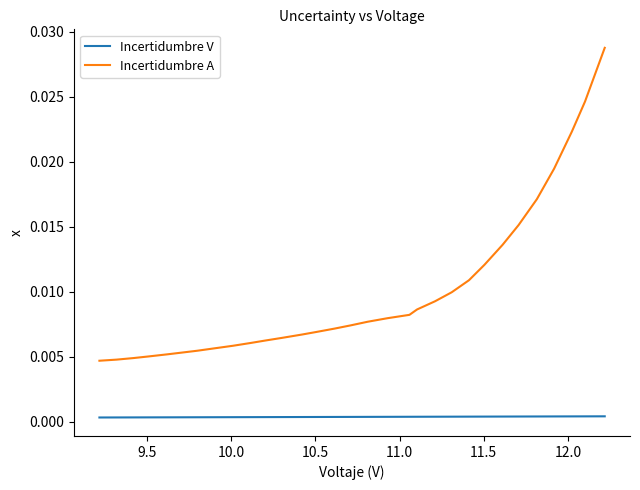

Does the chart display data point markers on the line(s)?

No